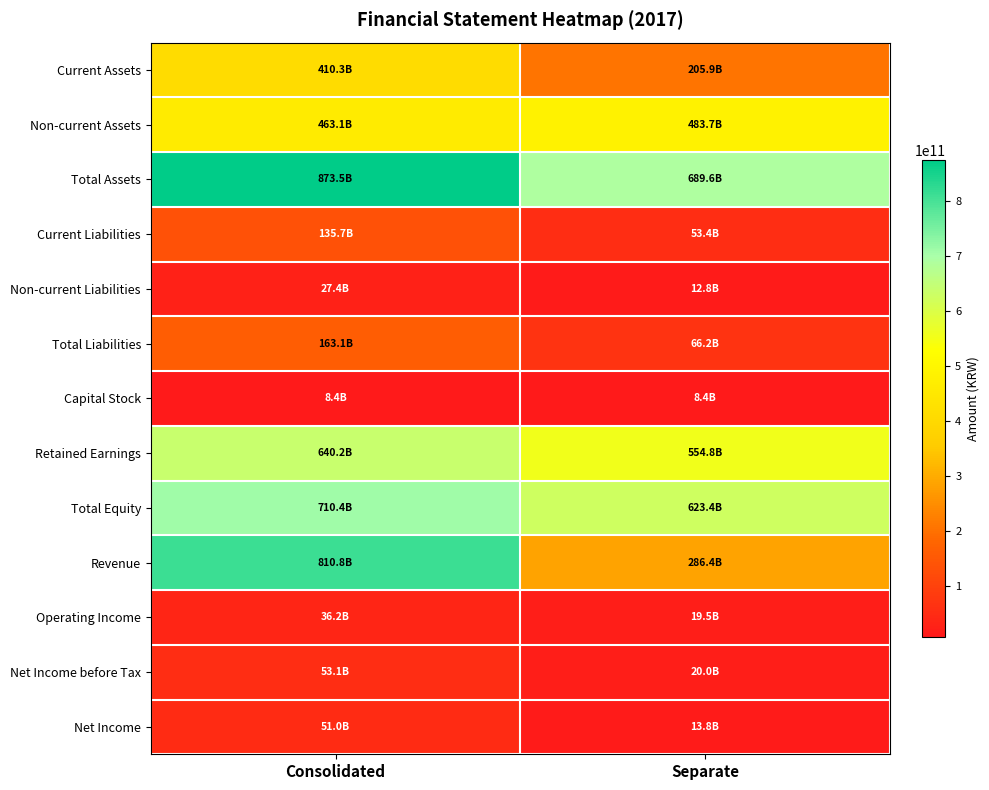

Rank the series by their maximum value, from highest to lowest.

Total Assets, Revenue, Total Equity, Retained Earnings, Non-current Assets, Current Assets, Total Liabilities, Current Liabilities, Net Income before Tax, Net Income, Operating Income, Non-current Liabilities, Capital Stock